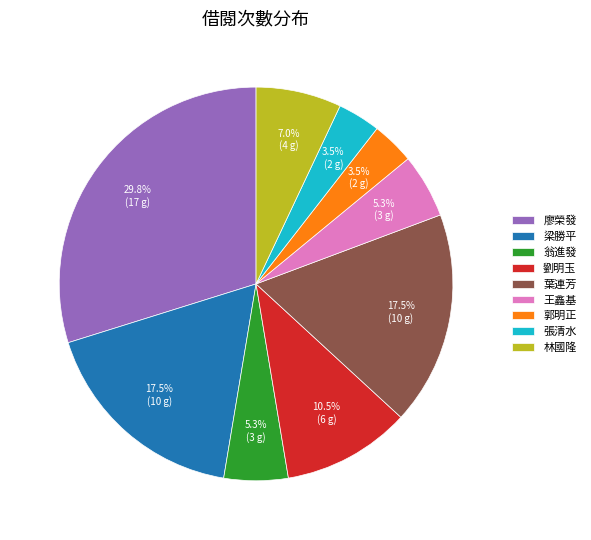

What percentage is NOT represented by 梁勝平?

82.5%